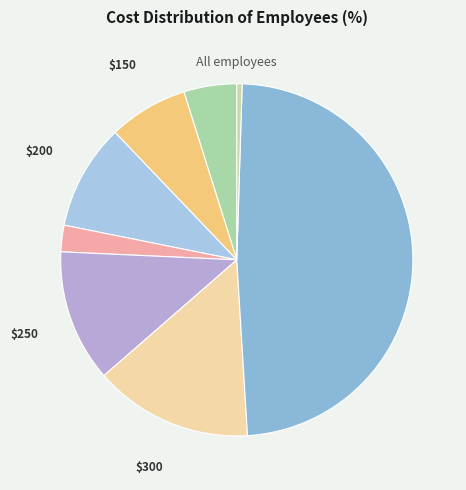

Count the number of slices in the pie.

8